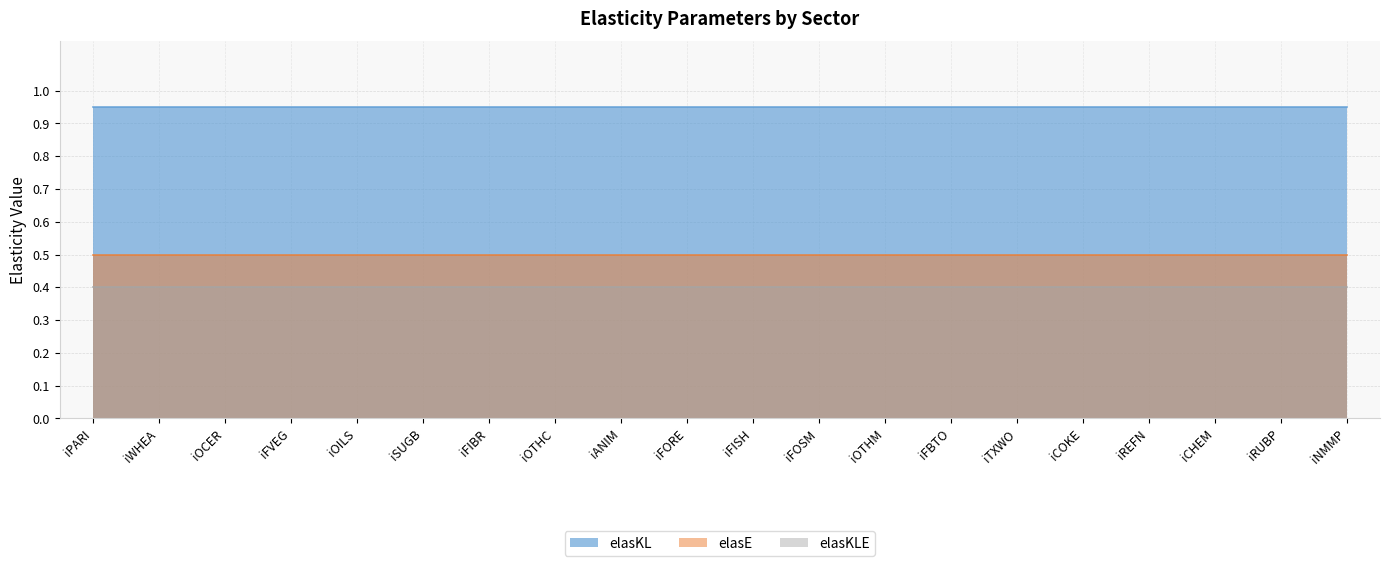

What is the label of the 6th point from the right?

iTXWO